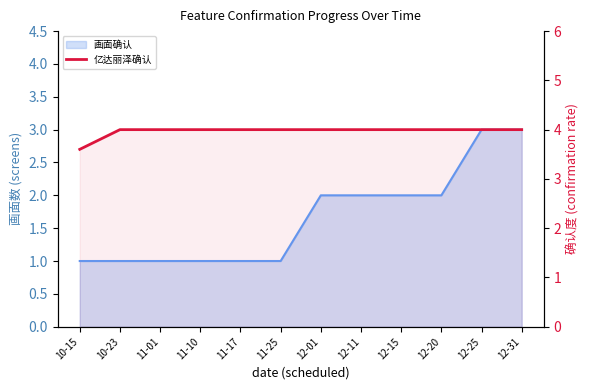

Which category has the highest value across all series?

10-23